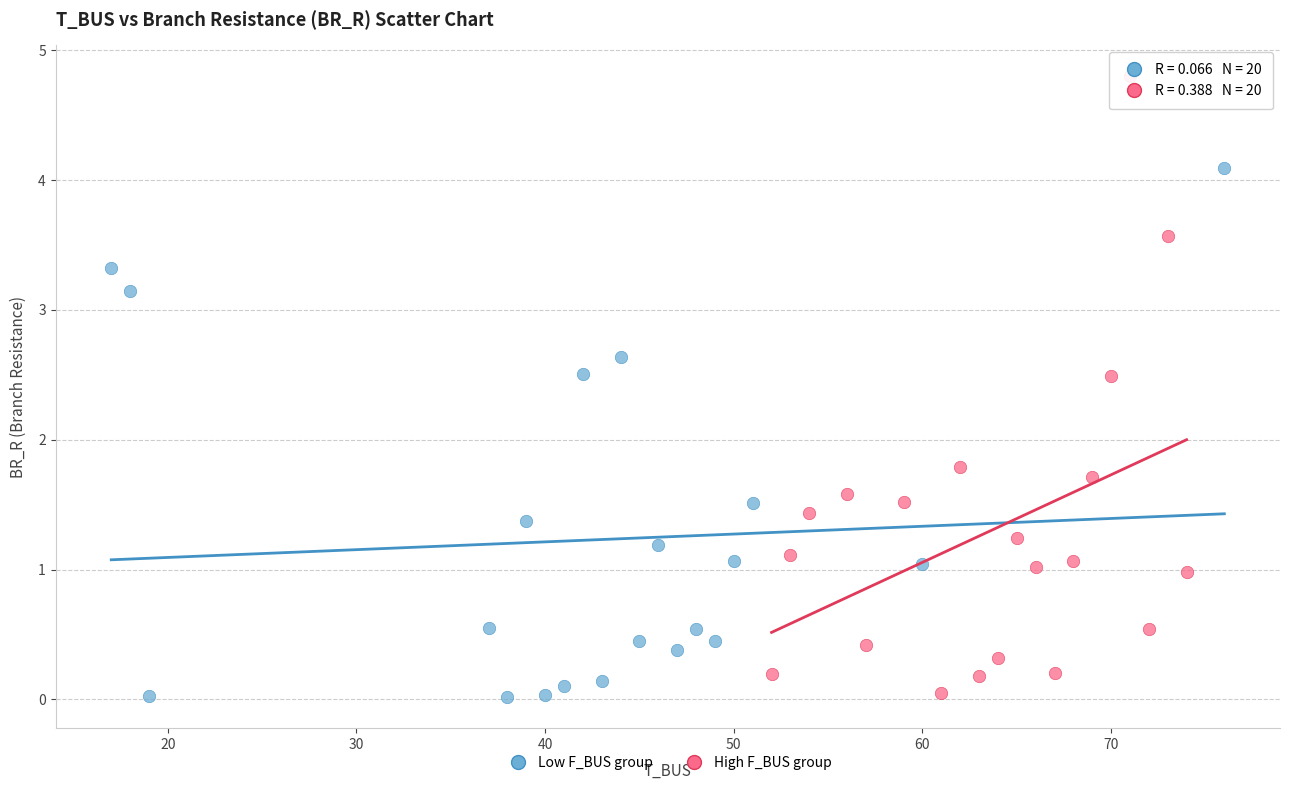

Which series reaches the maximum Y coordinate?

High F_BUS group